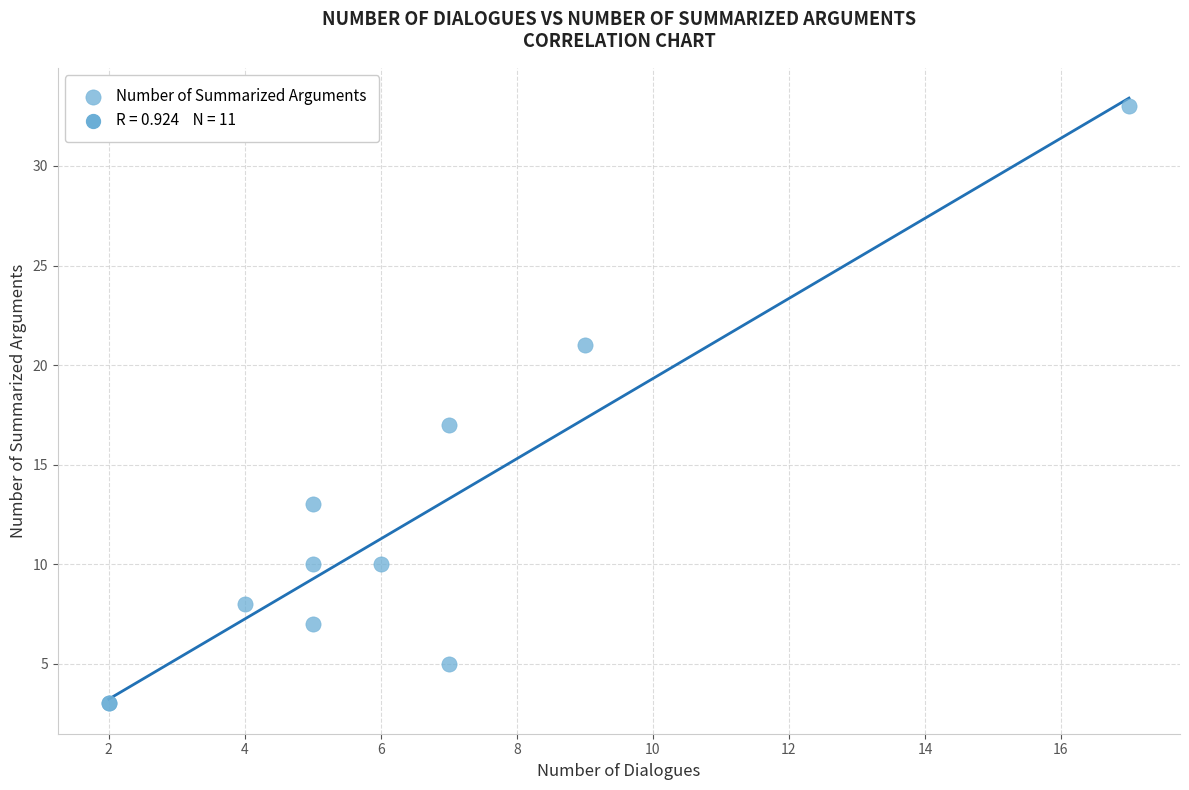

What Y value in the scatter plot is closest to 18?

17